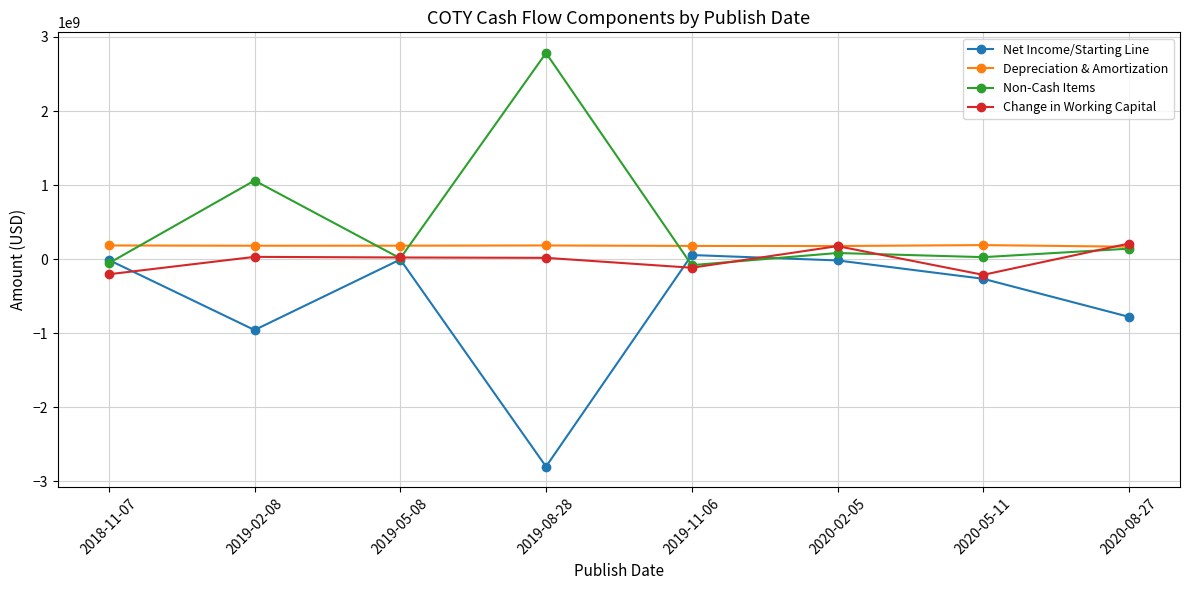

What is the difference between the highest and lowest values at 2018-11-07?

388900000